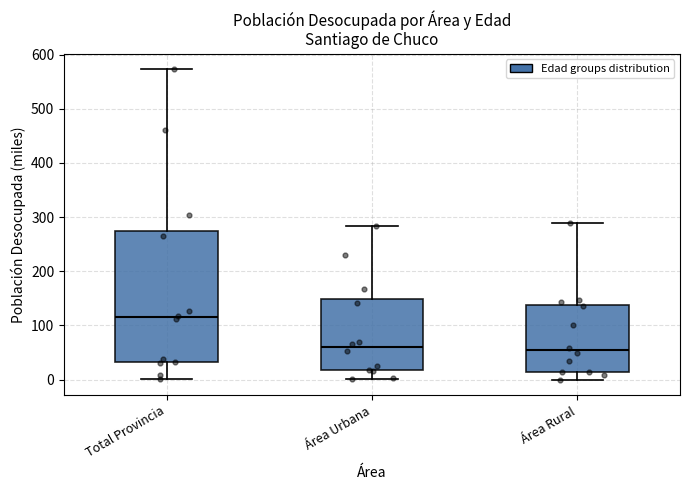

Where does the lower whisker of the box for Área Rural end on the y-axis? The values are not printed on the chart, so give them approximately, as read against the axis.

0